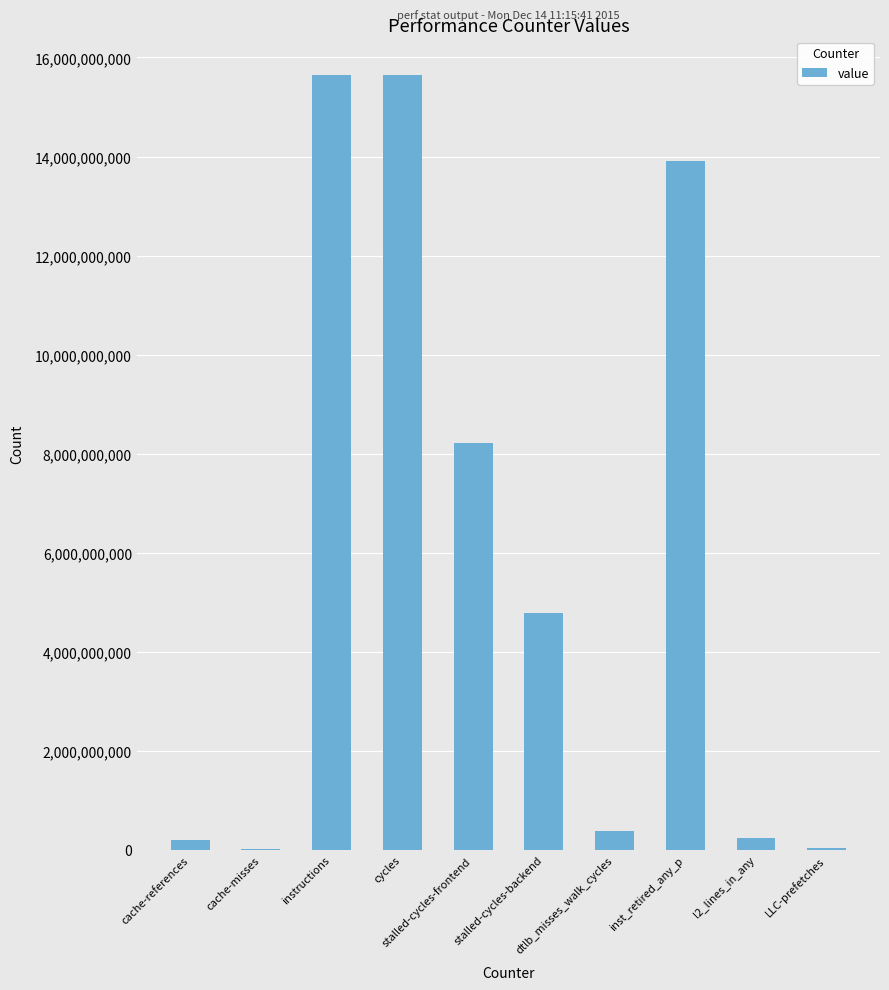

What is the sum of the values at cache-misses and cycles?

15668925478